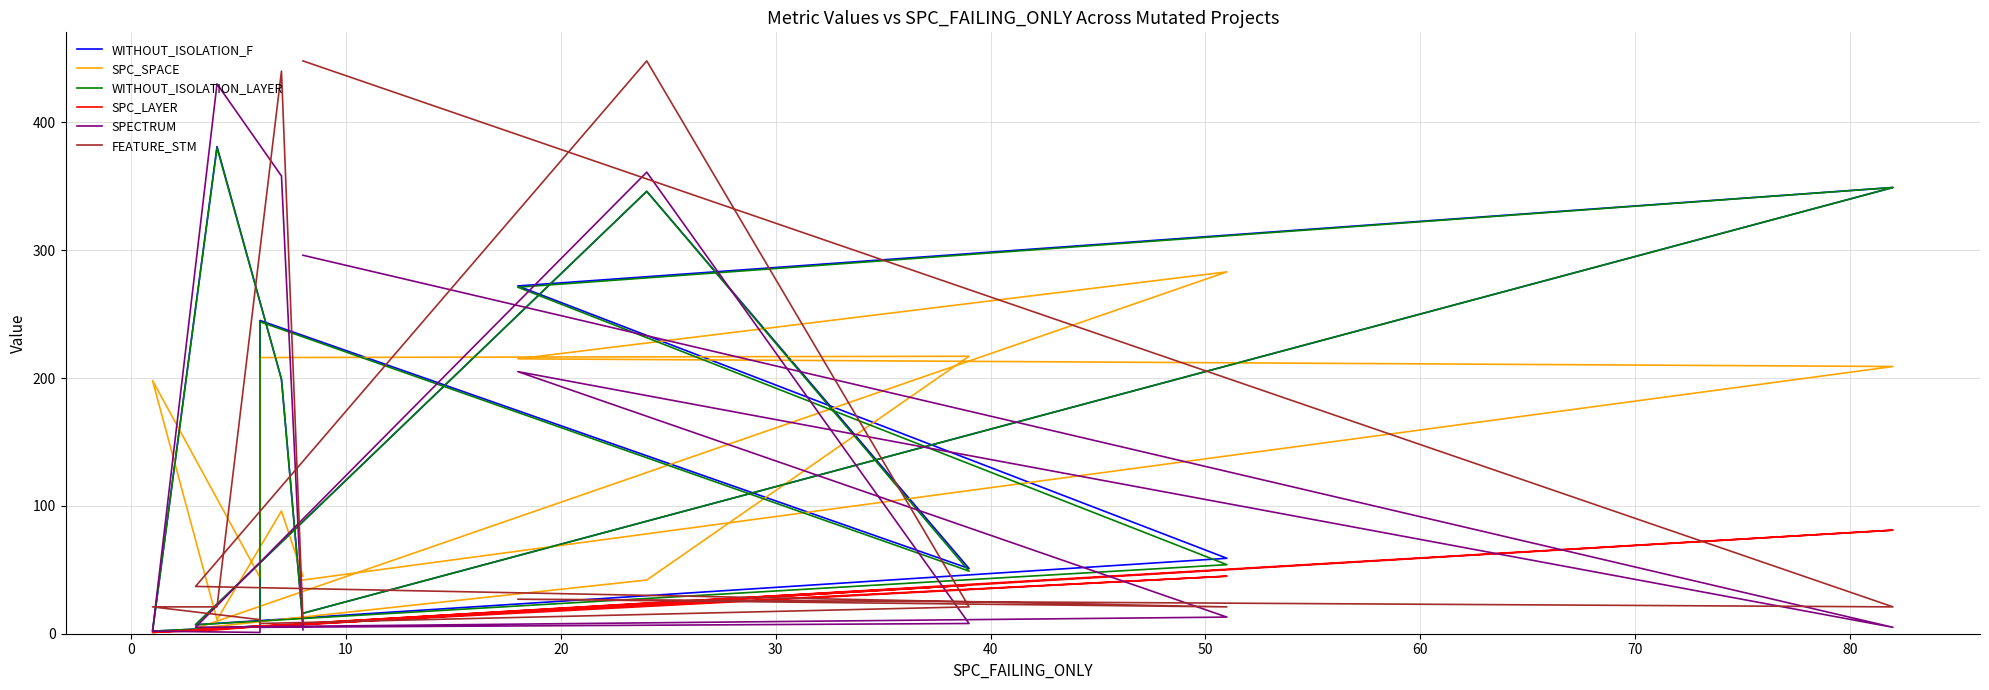

Reading right to left, extract all data points from this chart.

WITHOUT_ISOLATION_F: 8	199	381	2	6	245	51	346	7	59	272	349	16
SPC_SPACE: 45	96	11	198	44	216	217	42	4	283	215	209	42
WITHOUT_ISOLATION_LAYER: 7	199	380	2	6	244	49	346	7	54	271	349	16
SPC_LAYER: 7	7	3	1	6	5	38	24	3	45	17	81	8
SPECTRUM: 3	358	430	2	1	5	8	361	5	13	205	5	296
FEATURE_STM: 11	440	21	21	11	8	21	448	37	21	27	21	448